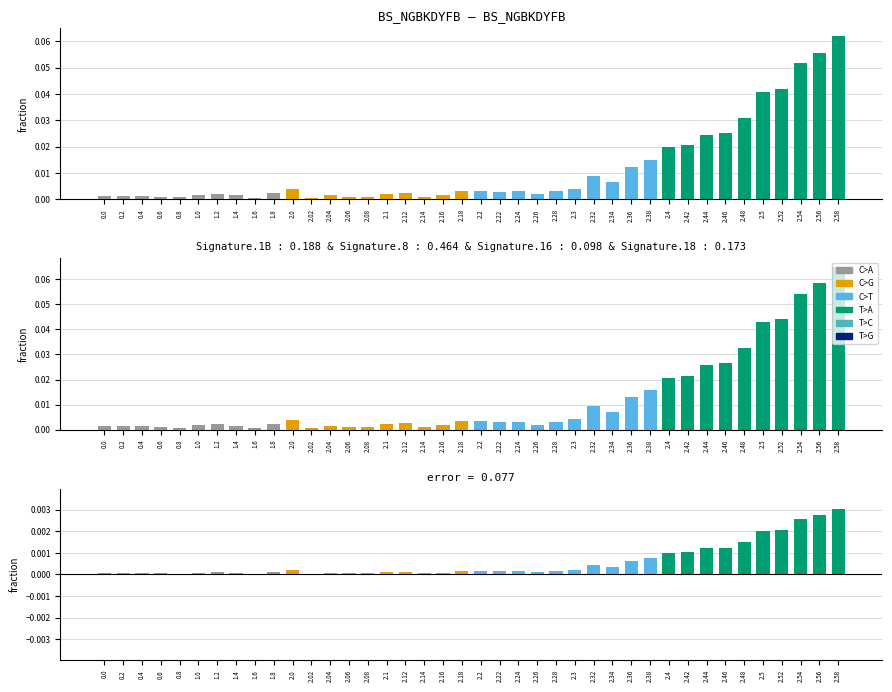

The value of Mean Intensity at 2.16 is 0.0. True or false?

False